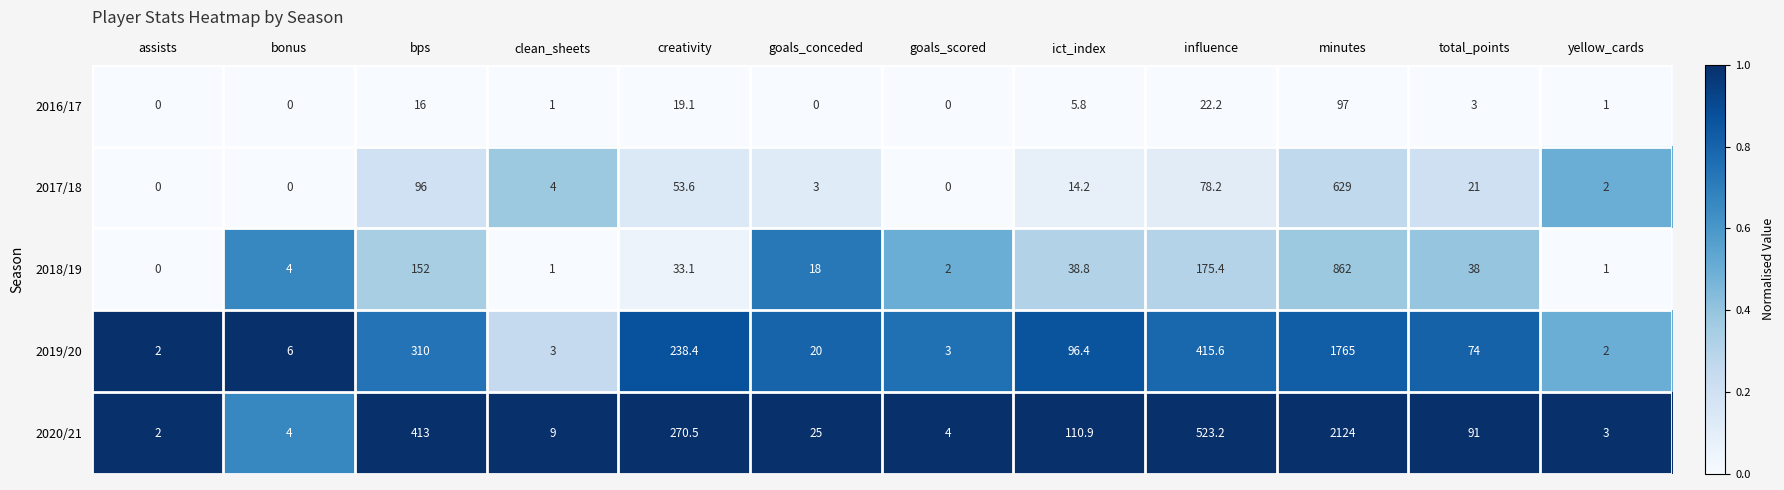

Where does the 2019/20 series first go above 74?

bps